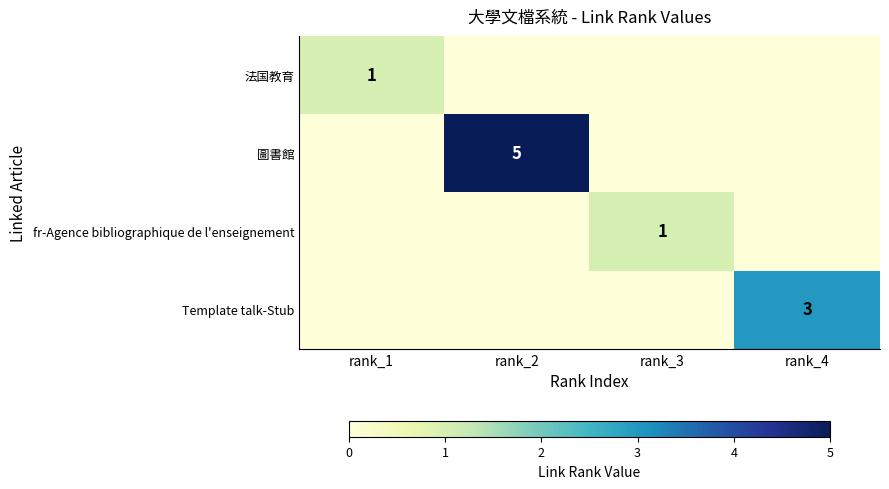

How many categories are shown in the chart?

4